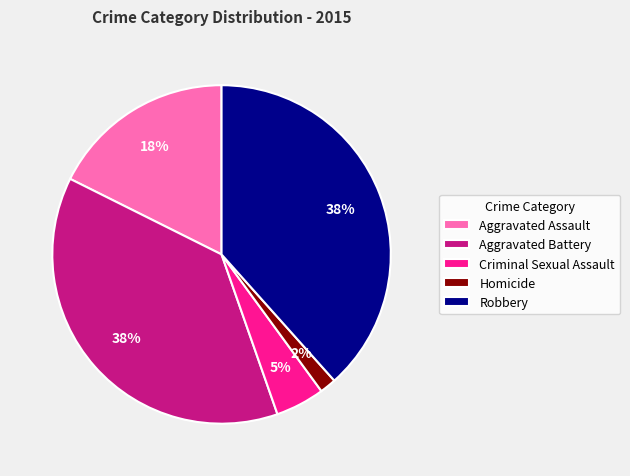

How many segments does this pie chart have?

5